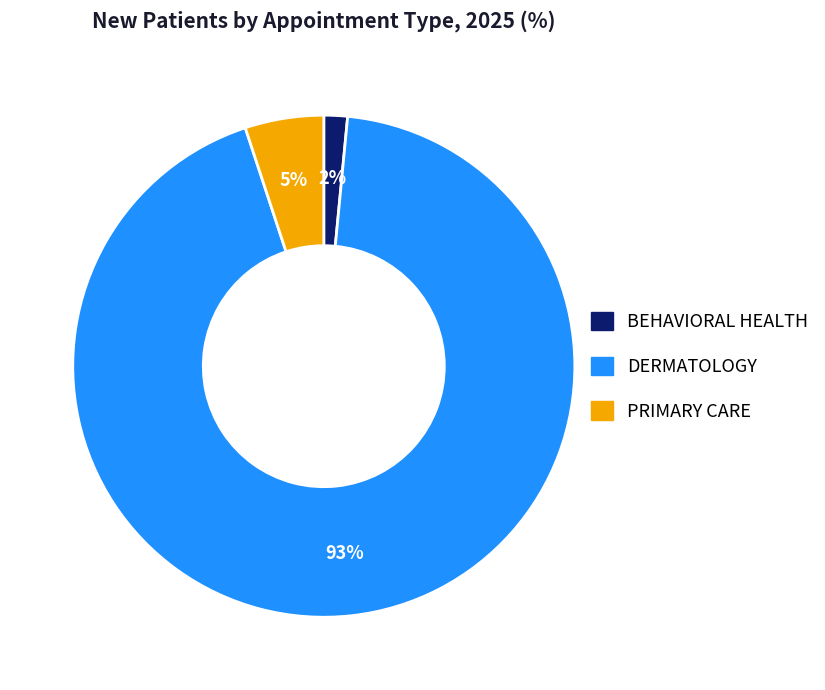

Is the sum of DERMATOLOGY and BEHAVIORAL HEALTH greater than half?

Yes